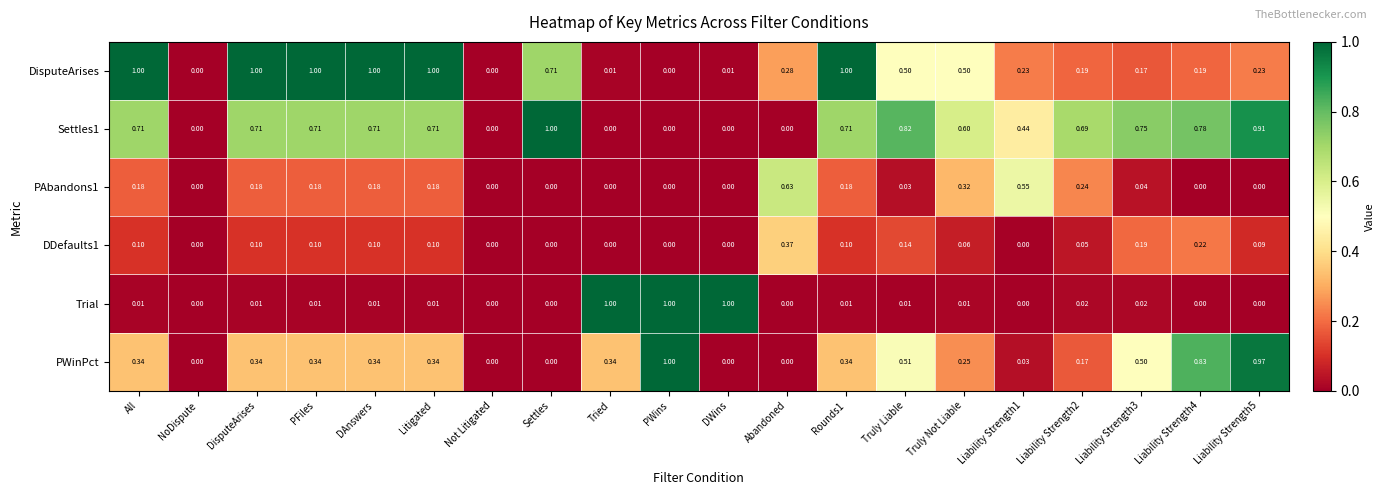

Which series changed the most between DWins and Liability Strength5?

Trial